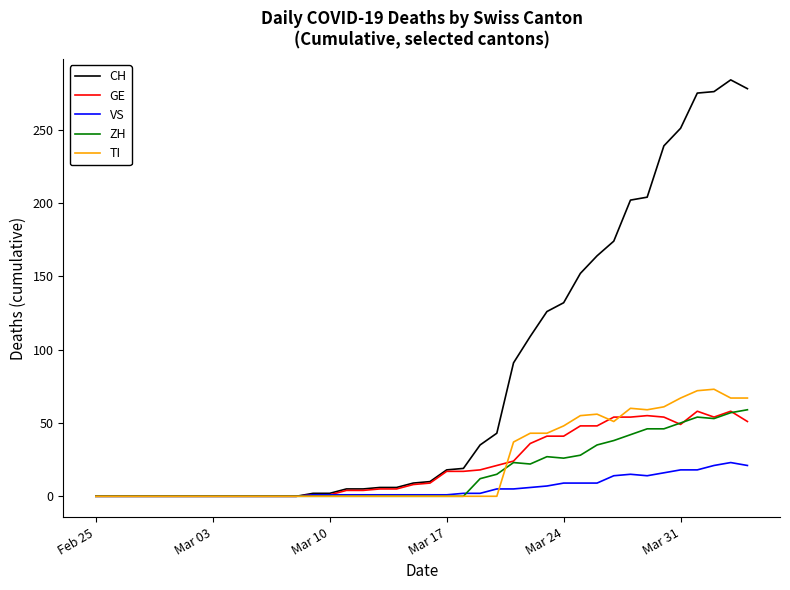

What is the greatest value displayed?

284